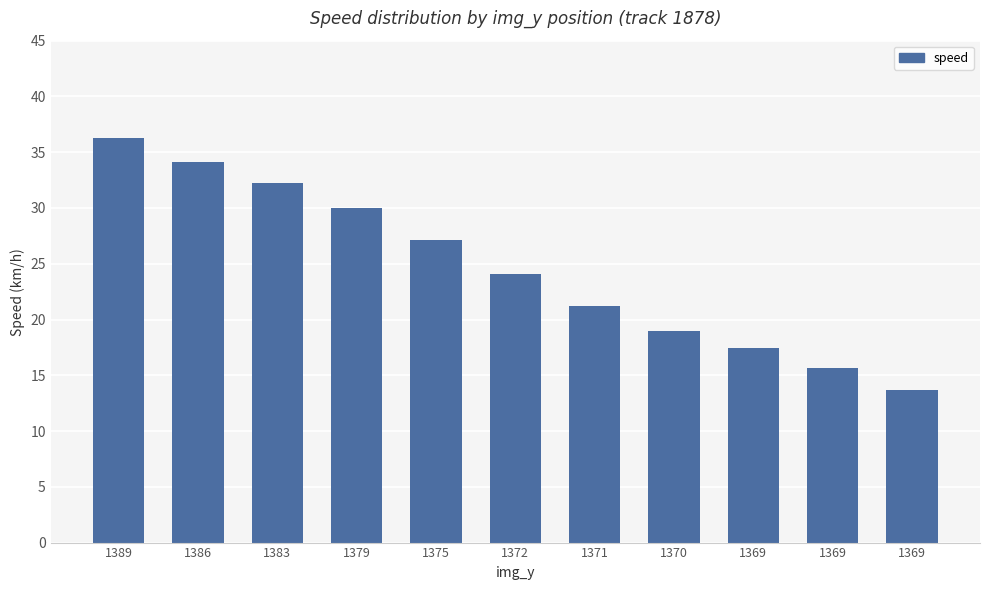

How many series are shown in this chart?

1